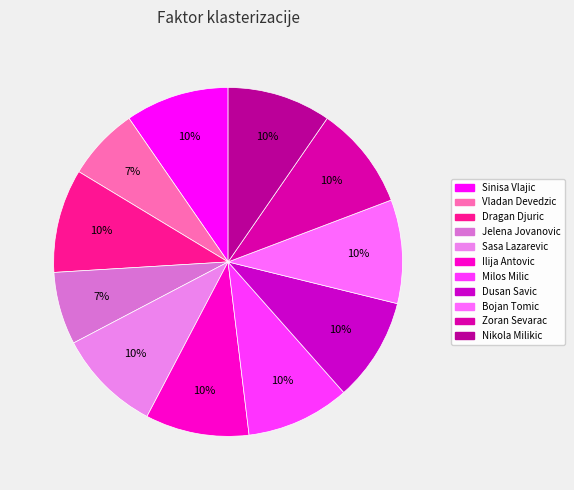

What is the change in value from Vladan Devedzic to Zoran Sevarac?

+0.3